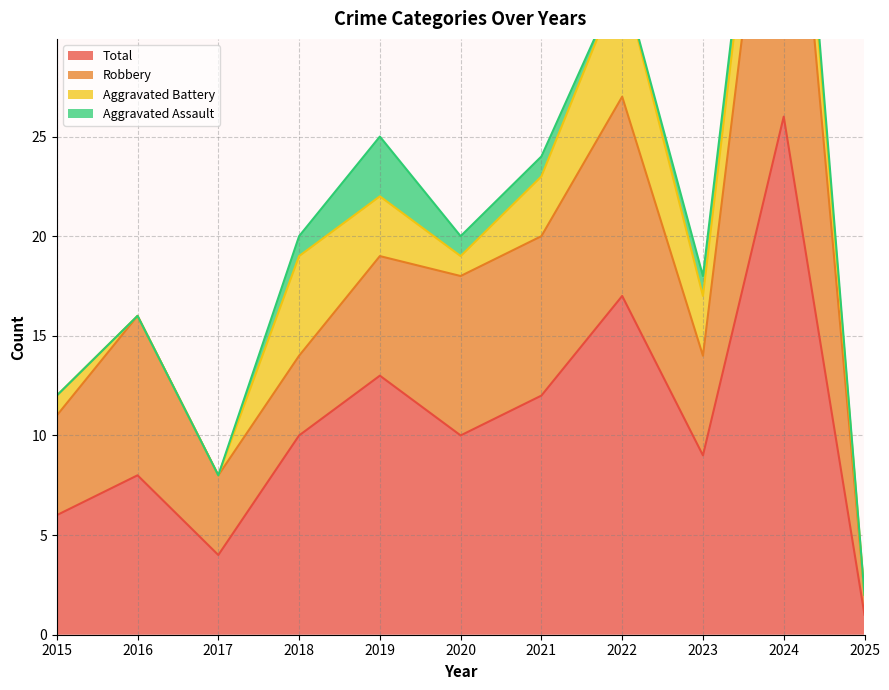

What is the value of the Total point at the 11th from the left?

1